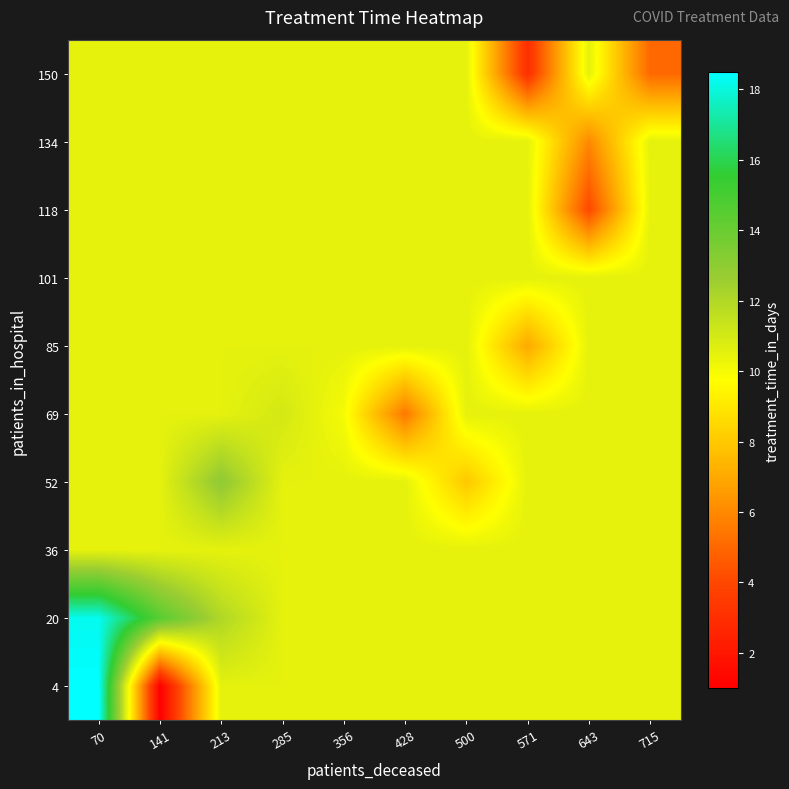

How many distinct data groups are displayed?

10